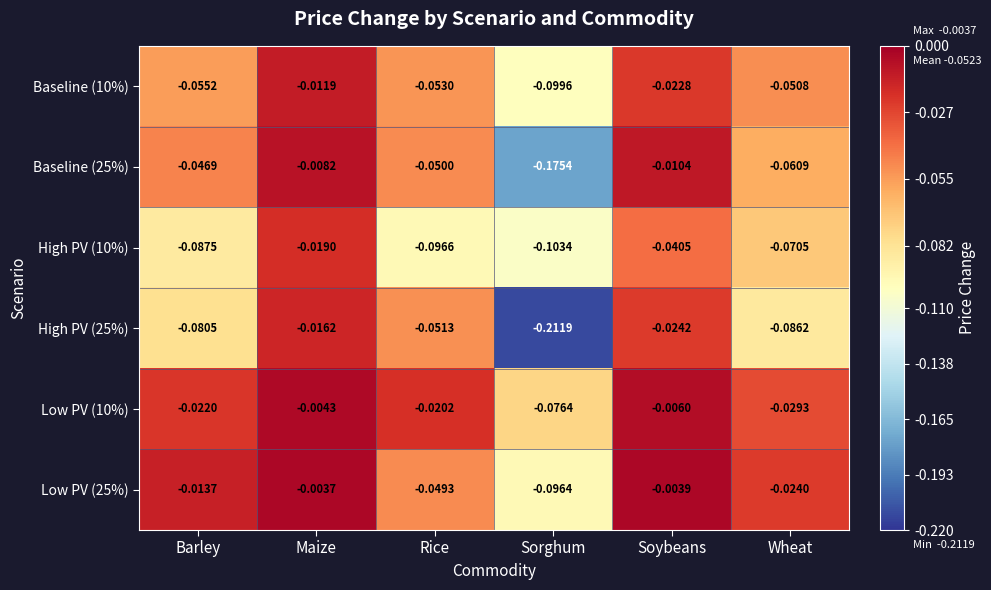

Which category has the highest value in the Low PV (25%) series?

Maize